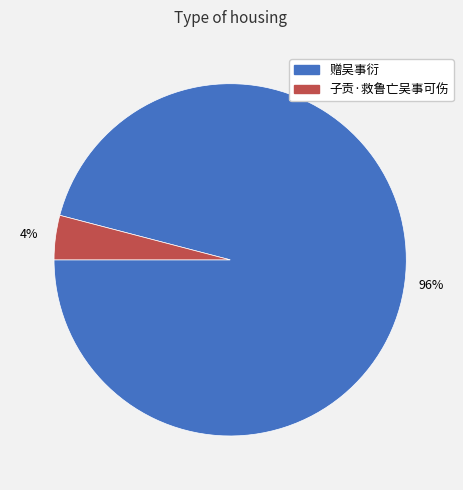

Do 子贡·救鲁亡吴事可伤 and 赠吴事衍 together represent more than half of the pie?

Yes